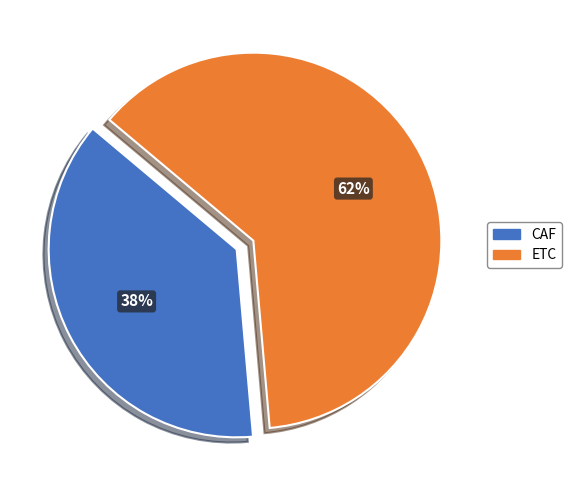

Is it true that CAF is 38% of the pie?

True